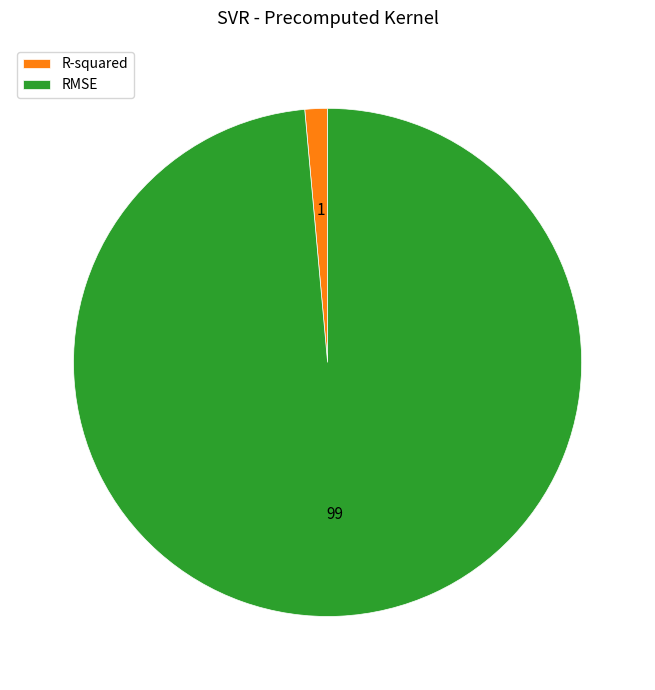

Do RMSE and R-squared together represent more than half of the pie?

Yes